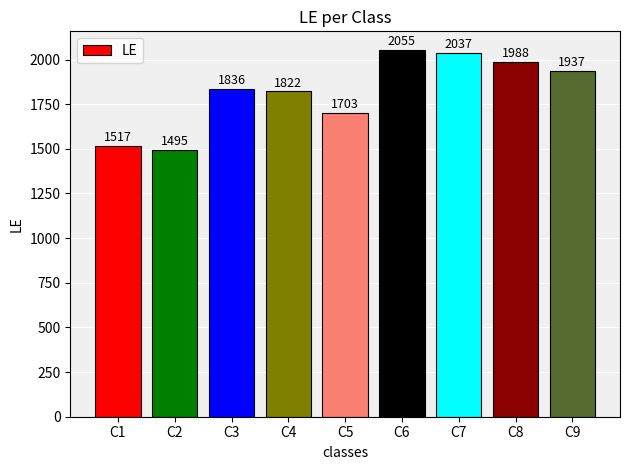

The value at C8 is 1988. True or false?

True